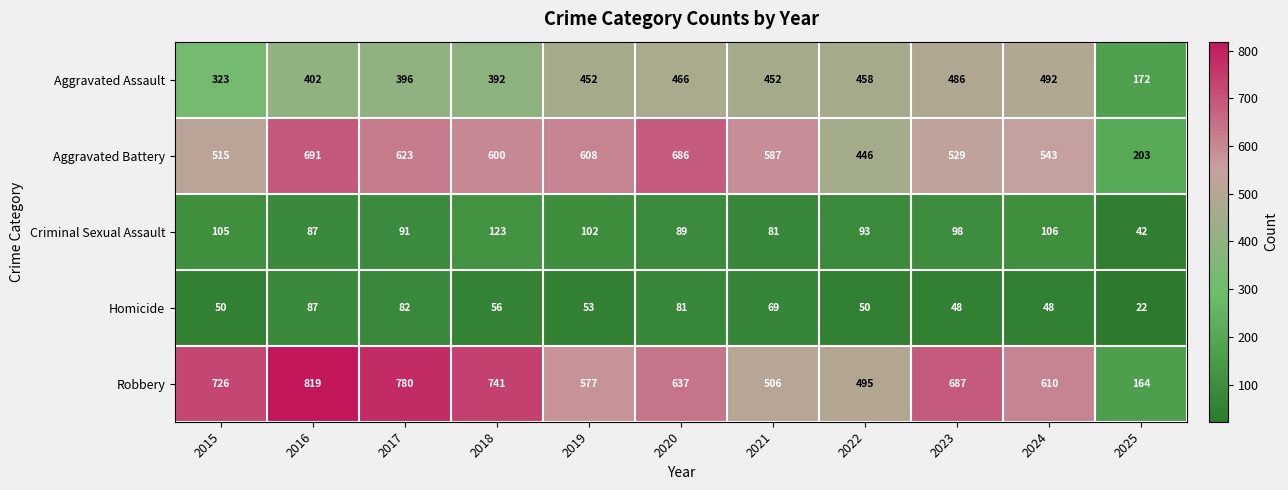

The value of Homicide at 2018 is 38. True or false?

False